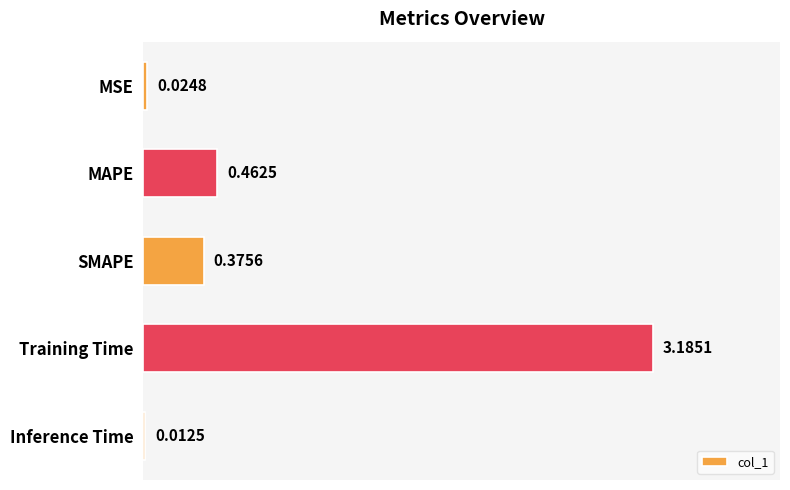

What is the label of the 1st bar from the top?

MSE